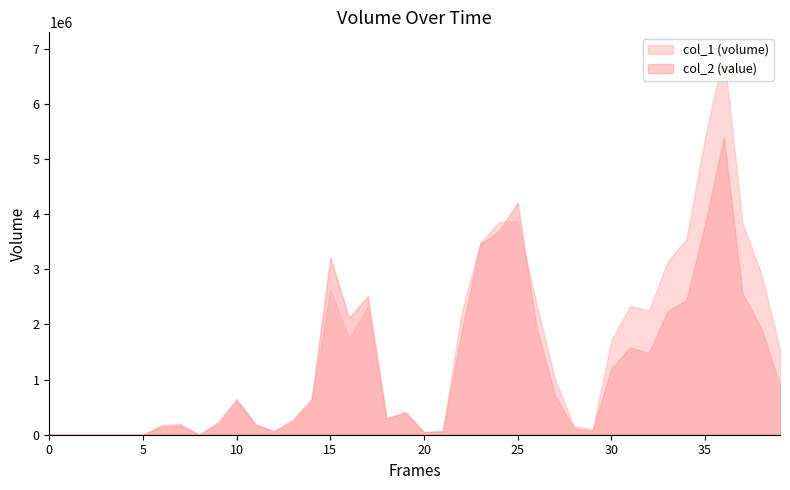

Which series has the largest total across all categories?

col_1 (volume)